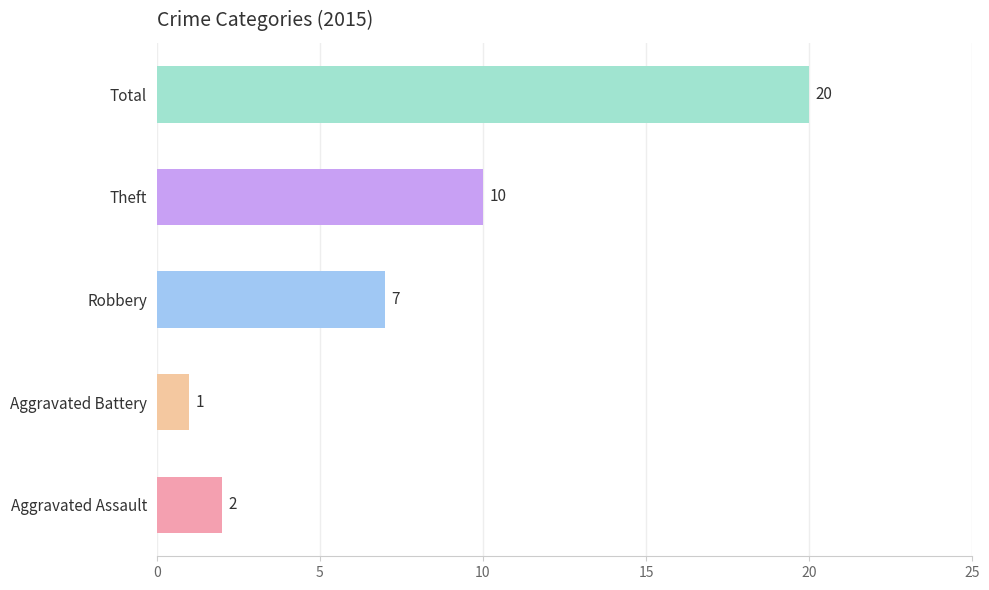

Which series changed the most between Robbery and Total?

2015